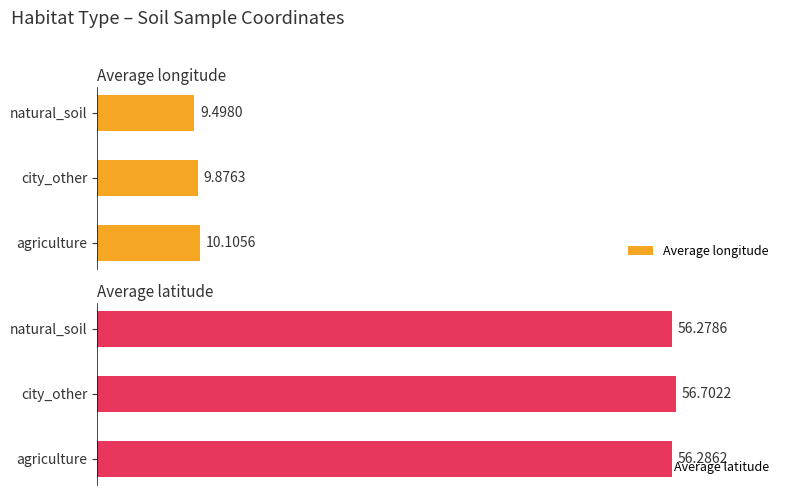

Are the bars horizontal?

Yes